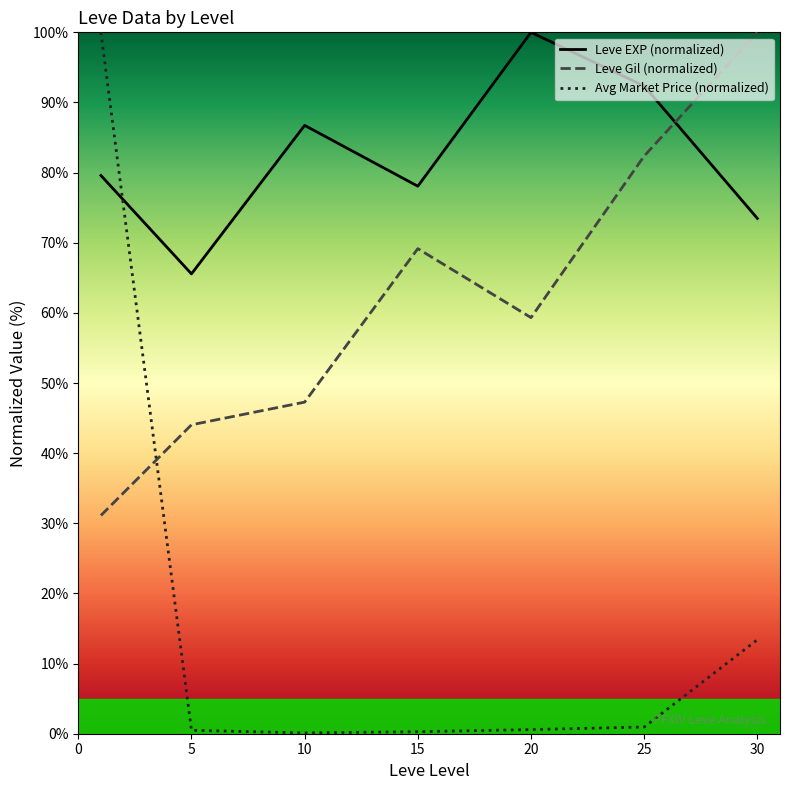

Between 10 and 25, which series saw the biggest shift?

Leve Gil (normalized)